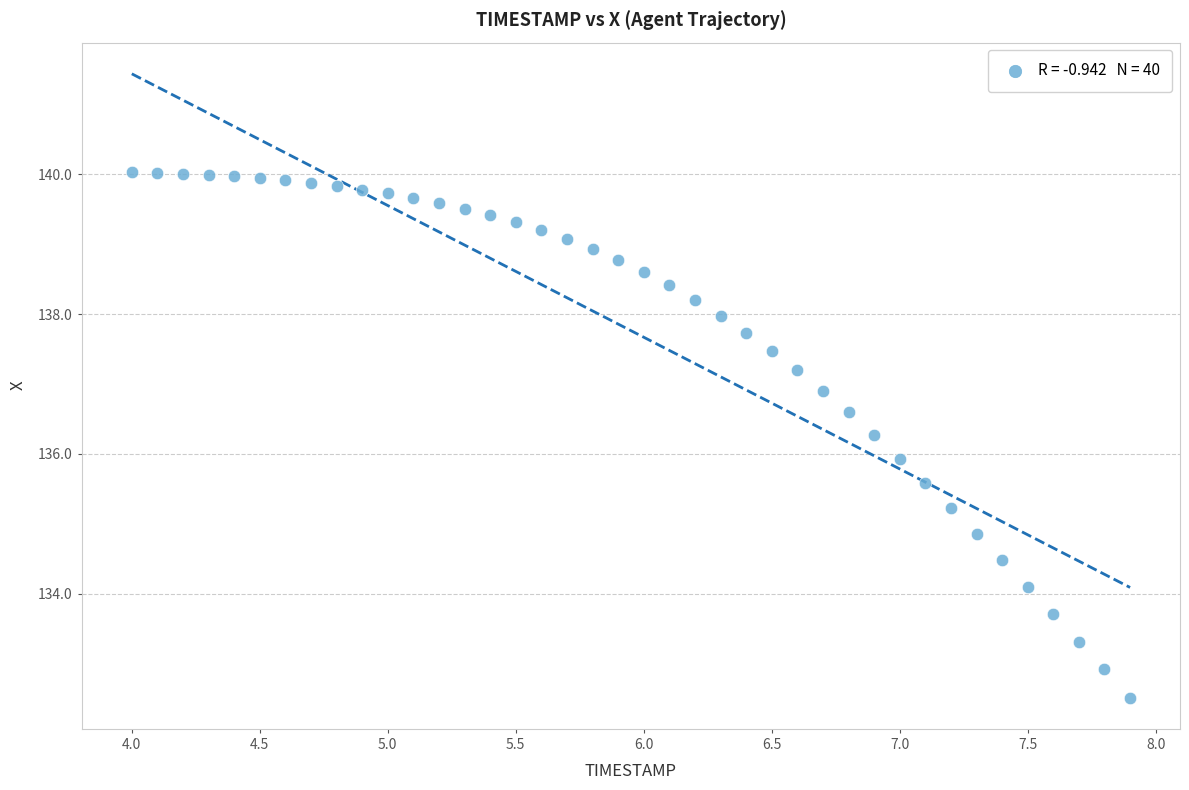

What is the range of Y values (max minus min)?

7.5